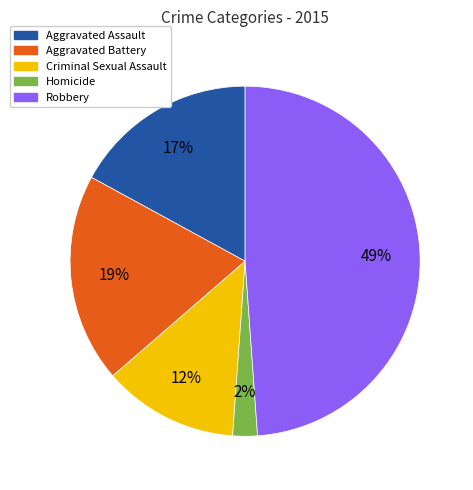

To the nearest percent, what portion does Aggravated Assault represent?

17%